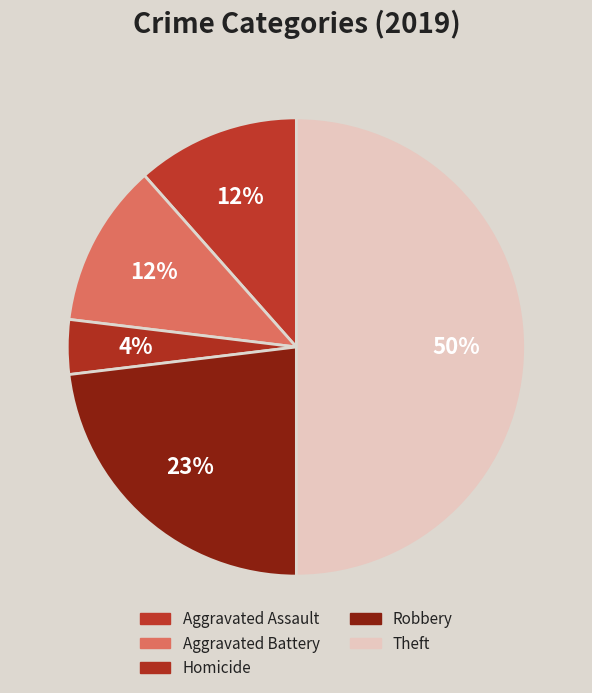

Is there a majority slice in this chart?

No